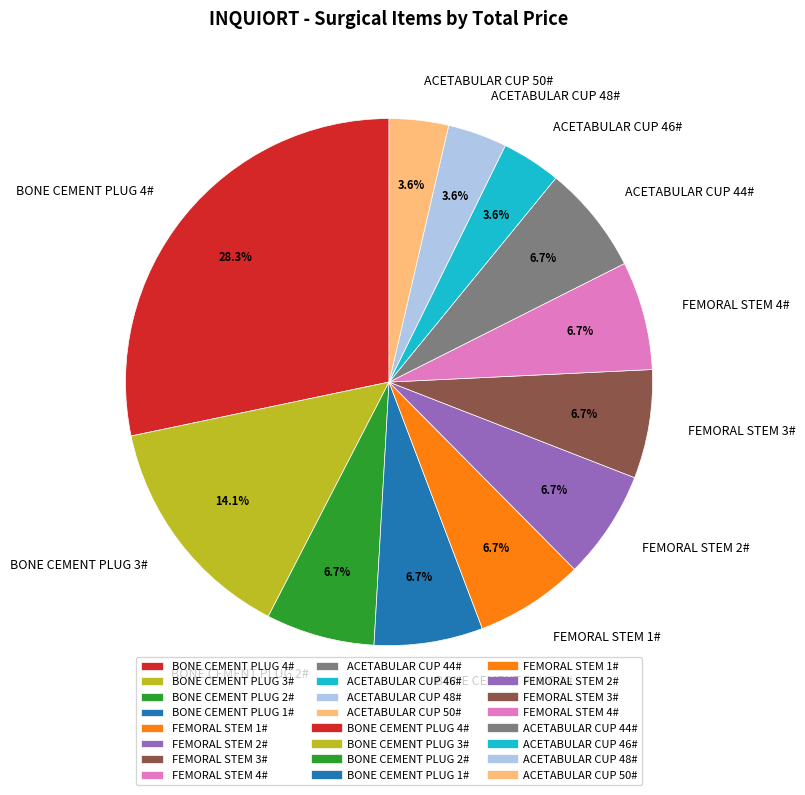

To the nearest percent, what percentage of the pie is ACETABULAR CUP 44#?

7%